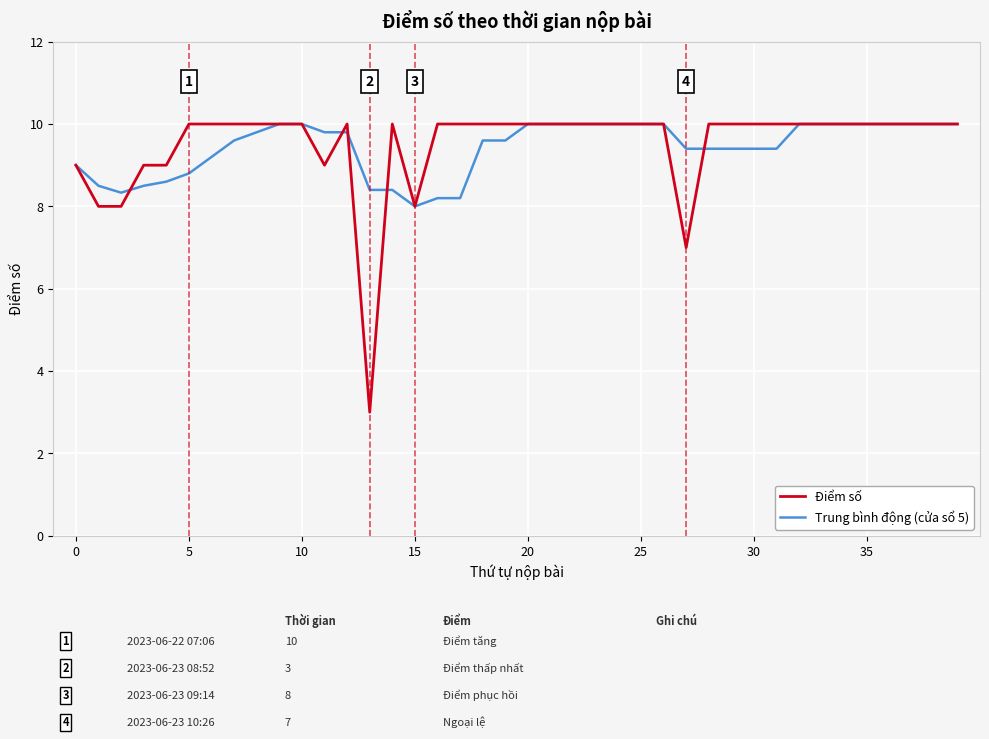

What is the maximum value for Trung bình động (cửa sổ 5)?

10.0